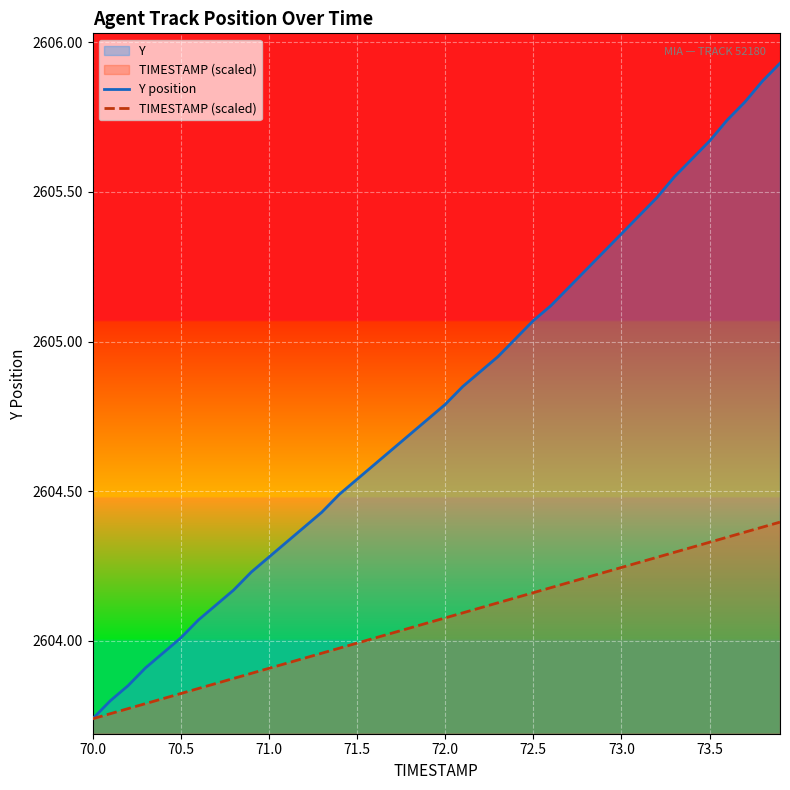

What is the highest value of the Y position series?

2605.9